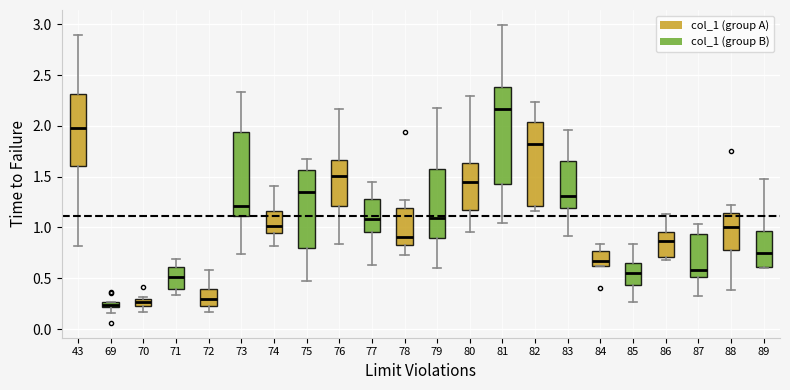

Where does the upper whisker of the box at x = 85 end on the y-axis? The values are not printed on the chart, so give them approximately, as read against the axis.

0.85